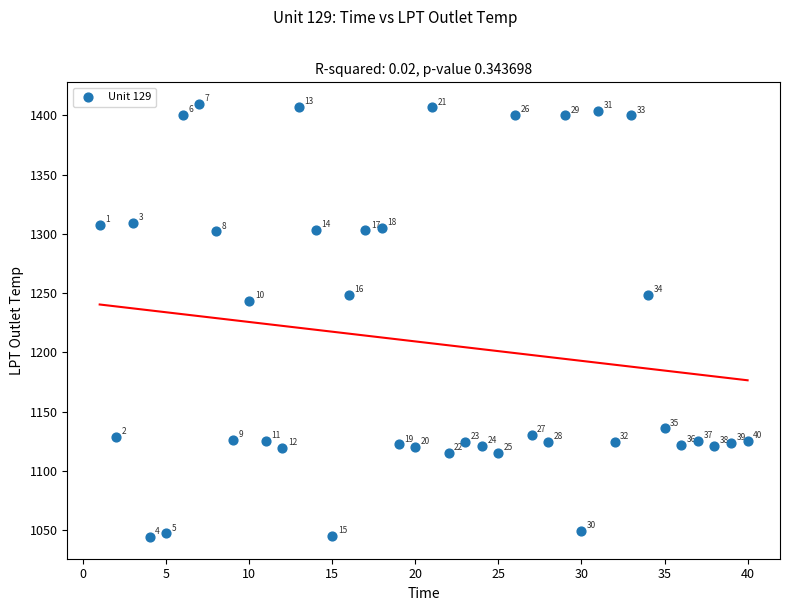

What Y value in the scatter plot is closest to 1226?

1243.6